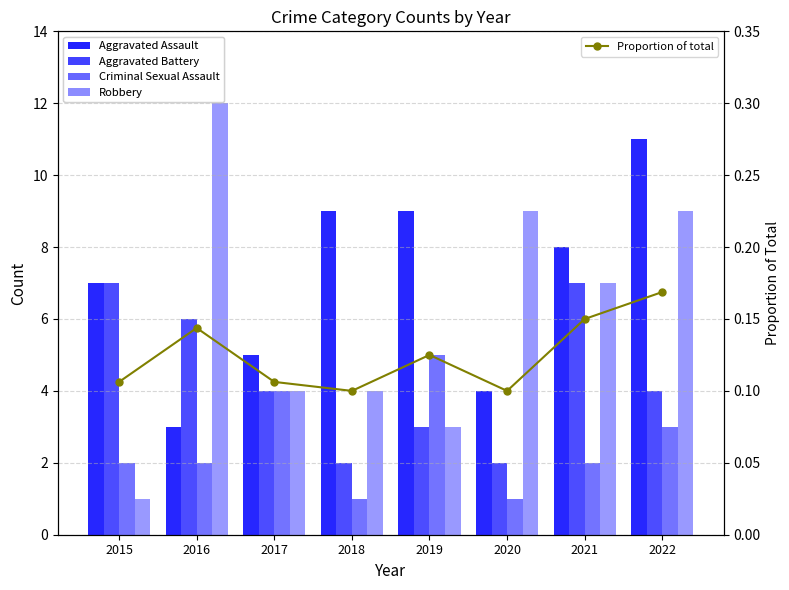

The value of Robbery at 2016 is 12.0. True or false?

True